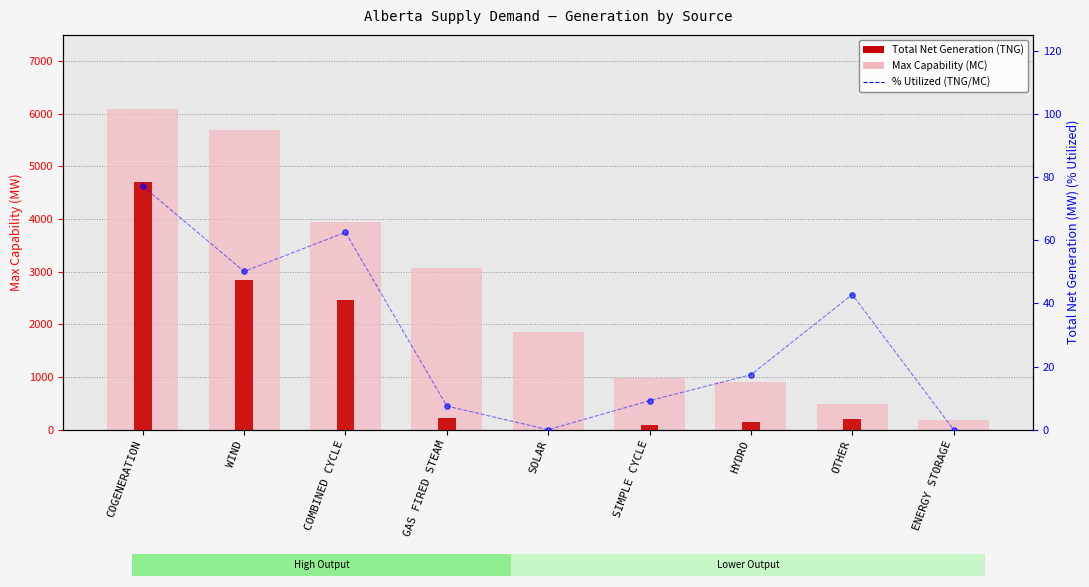

What are all the series names shown in the legend?

Max Capability (MC), Total Net Generation (TNG), % Utilized